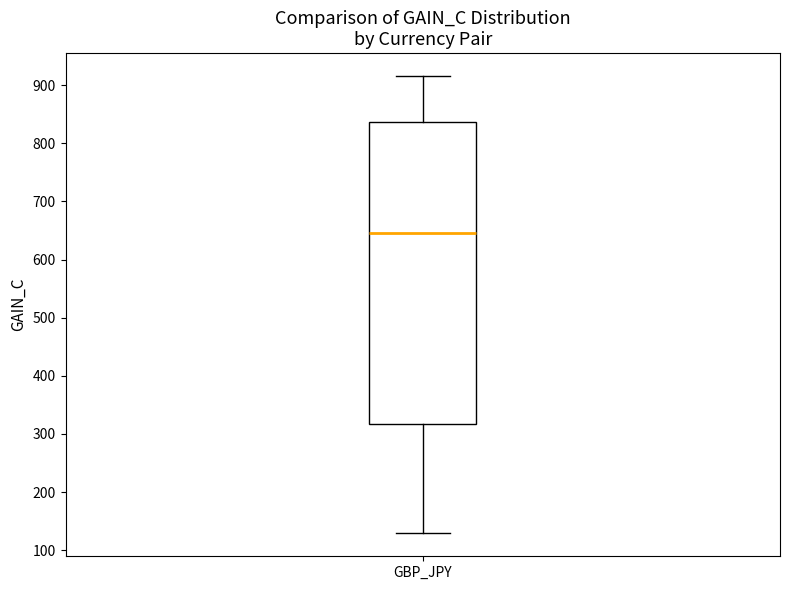

Where does the upper whisker of the box for GBP_JPY end on the y-axis? The values are not printed on the chart, so give them approximately, as read against the axis.

920